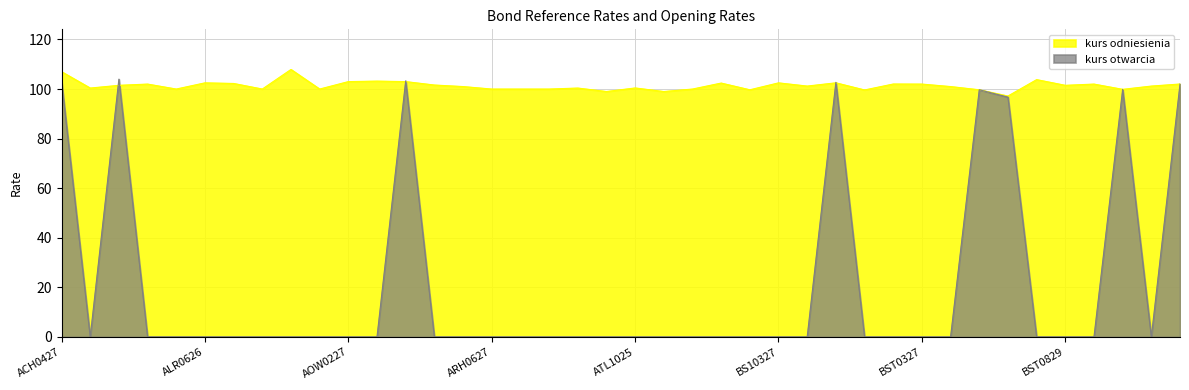

What position from the right is BST1029?

3